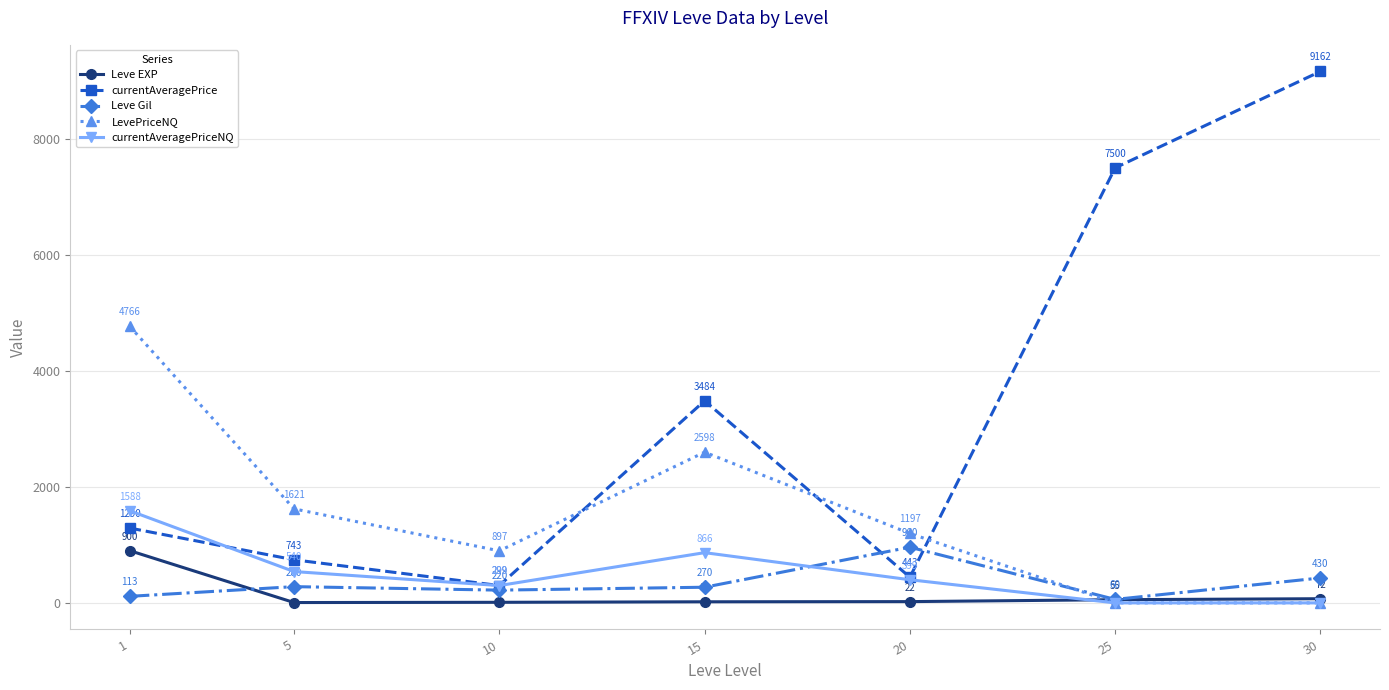

Which series has the largest total across all categories?

currentAveragePrice